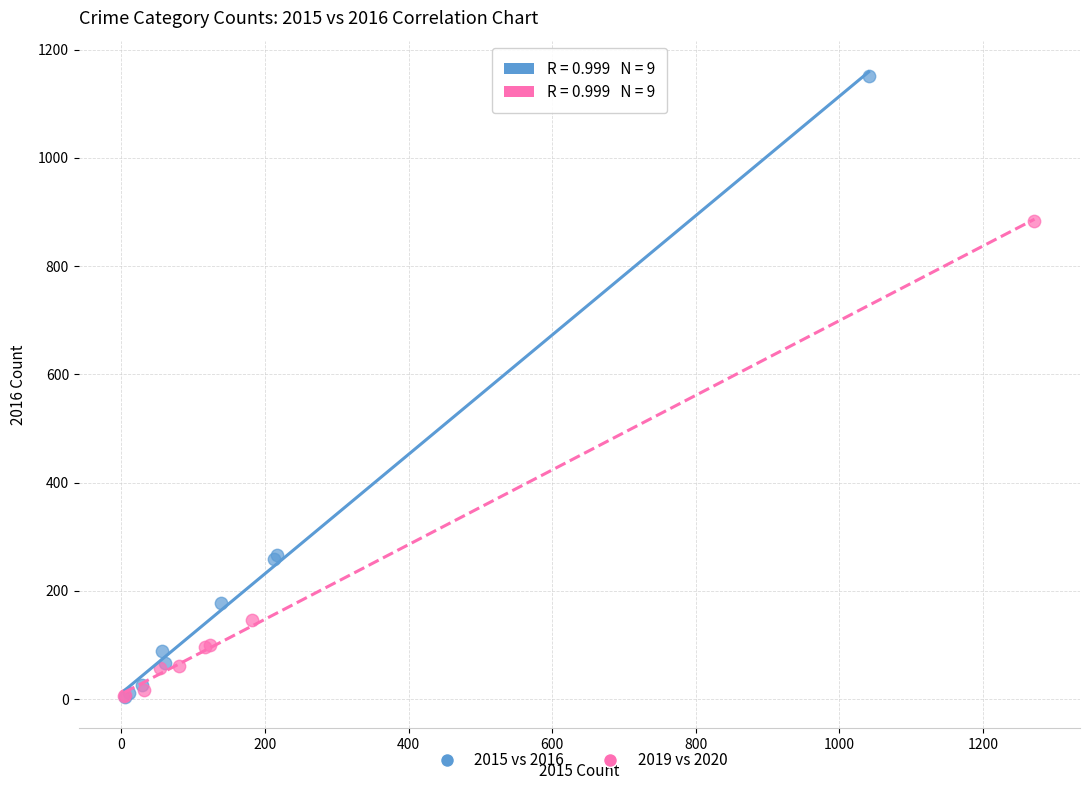

Which series has the widest spread of Y values?

2015 vs 2016